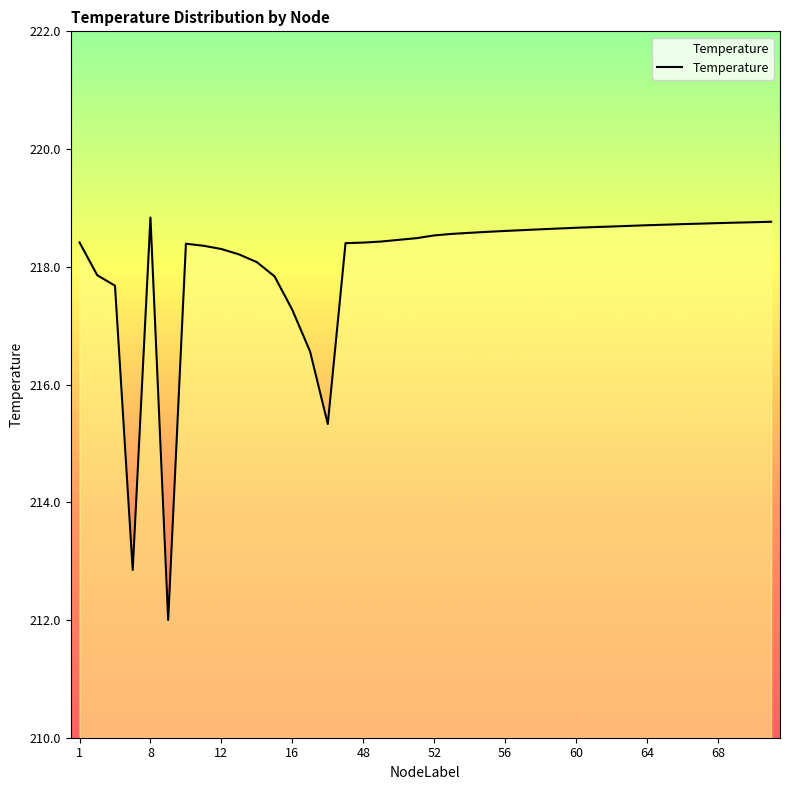

What is the smallest value displayed?

212.0